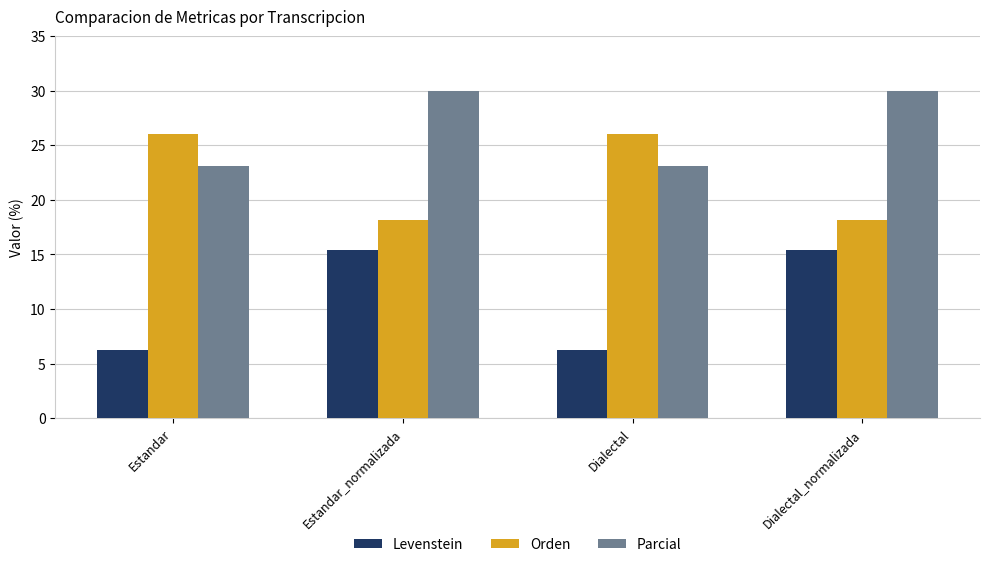

What is the maximum value shown in the chart?

30.0